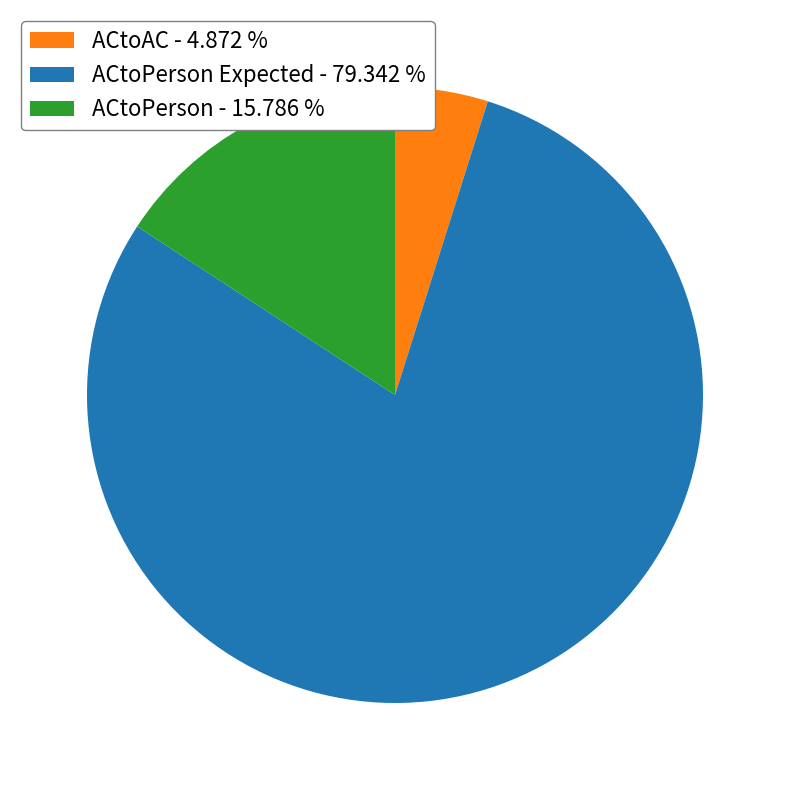

How many slices are in this pie chart?

3